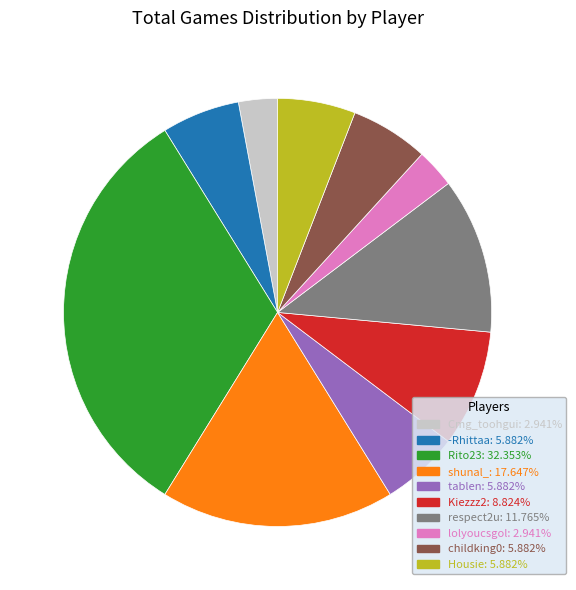

How many slices are in this pie chart?

10